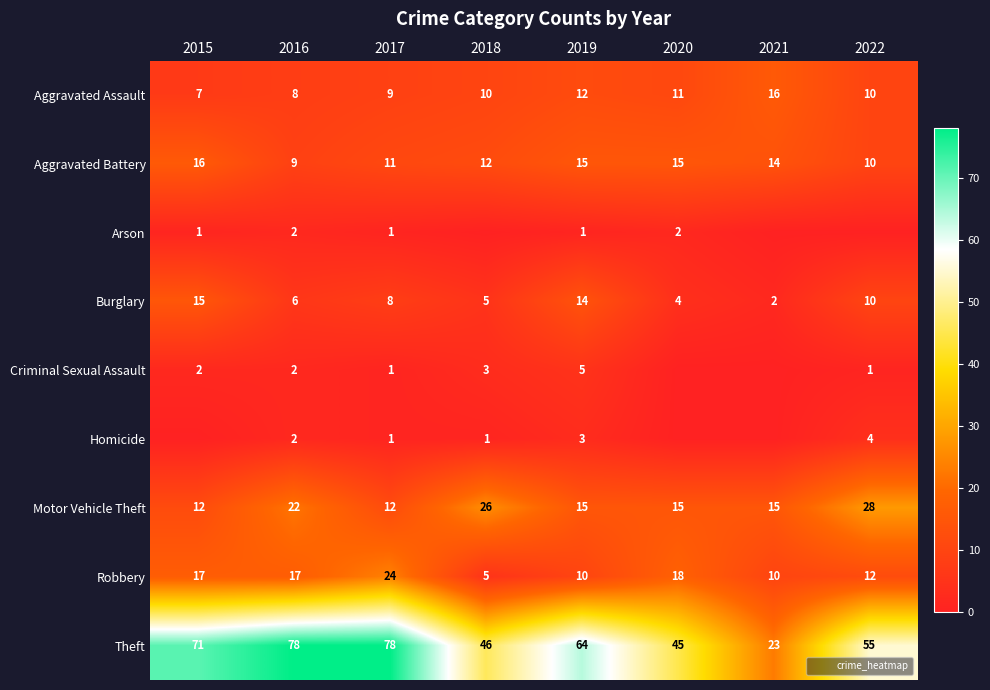

What is the sum of all Homicide values?

11